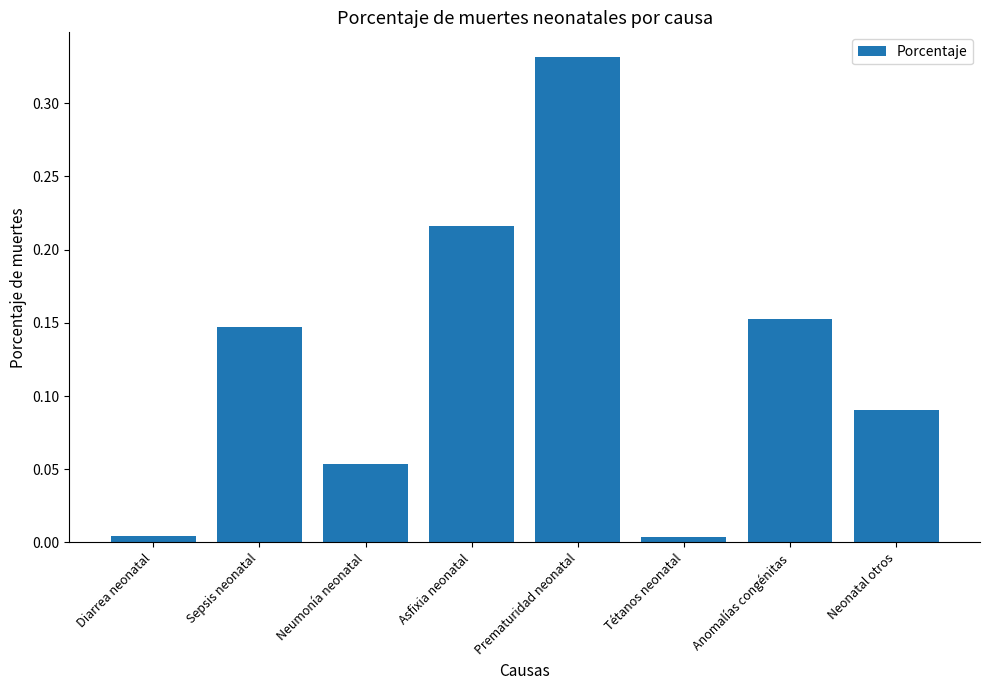

What position from the right is Asfixia neonatal?

5